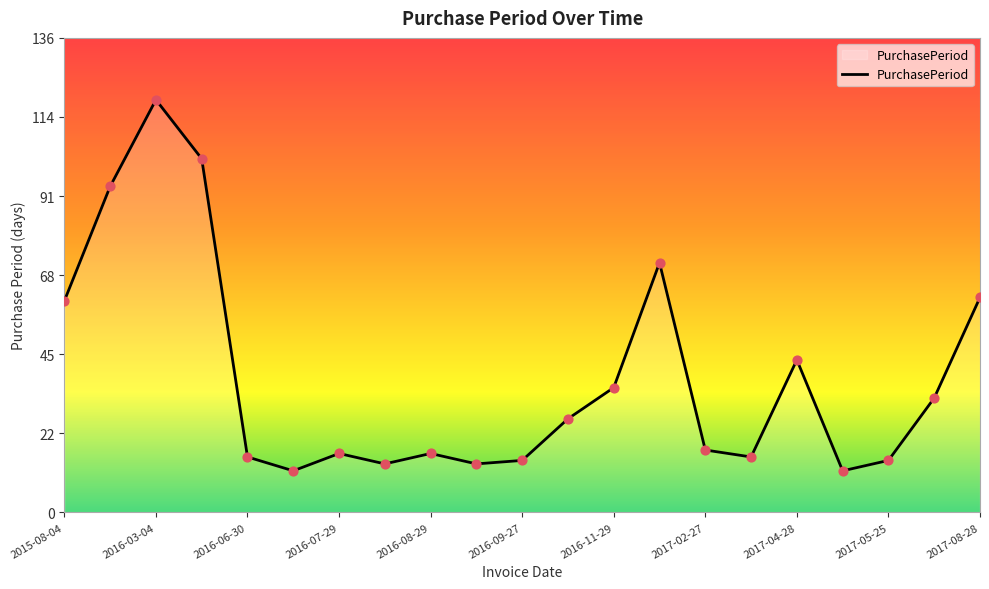

What is the maximum value shown in the chart?

119